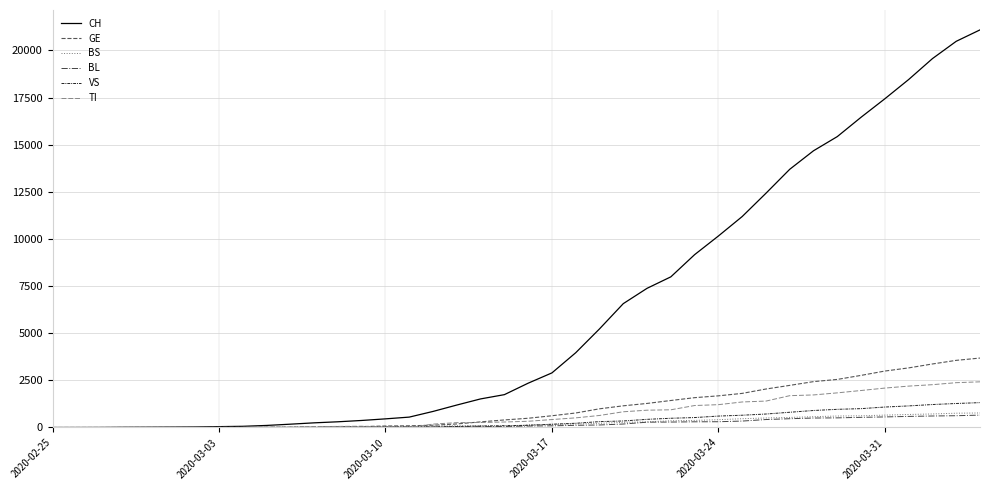

What is the greatest value displayed?

21088